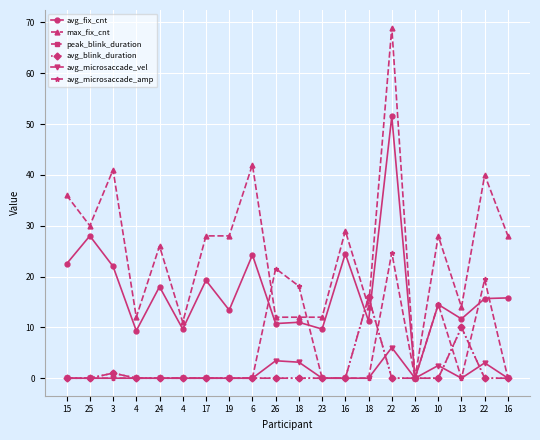

Which category has the highest value in the max_fix_cnt series?

22